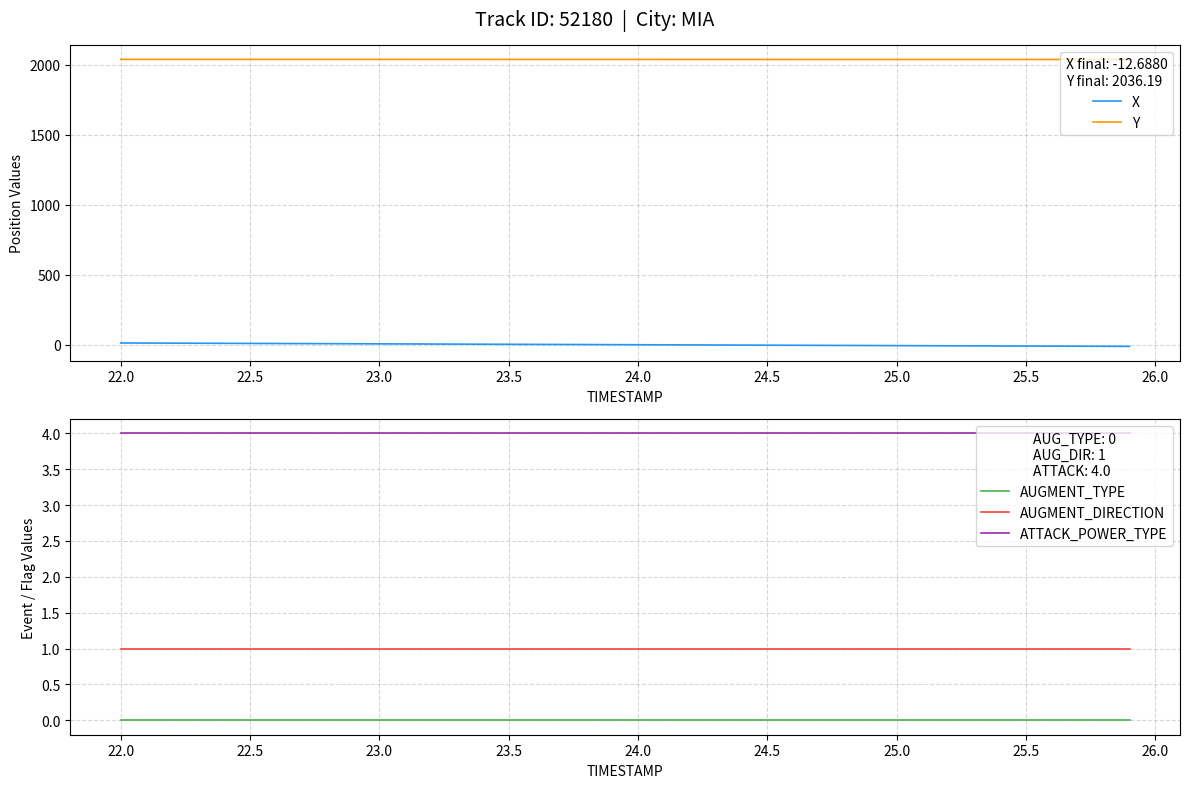

True or false: AUGMENT_TYPE and AUGMENT_DIRECTION cross at least once.

False